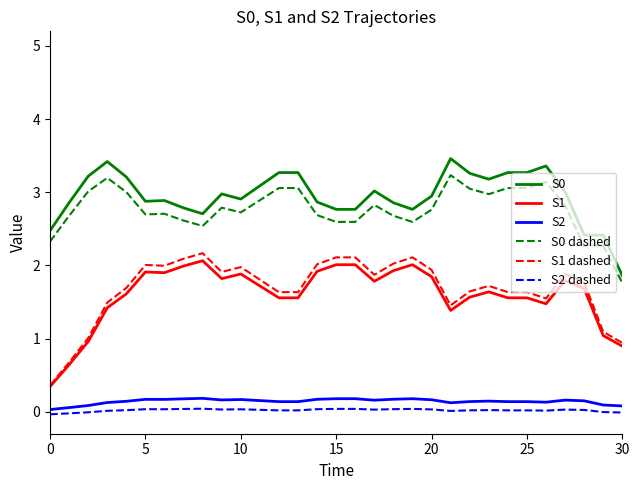

What is the lowest value of the S0 series?

1.9